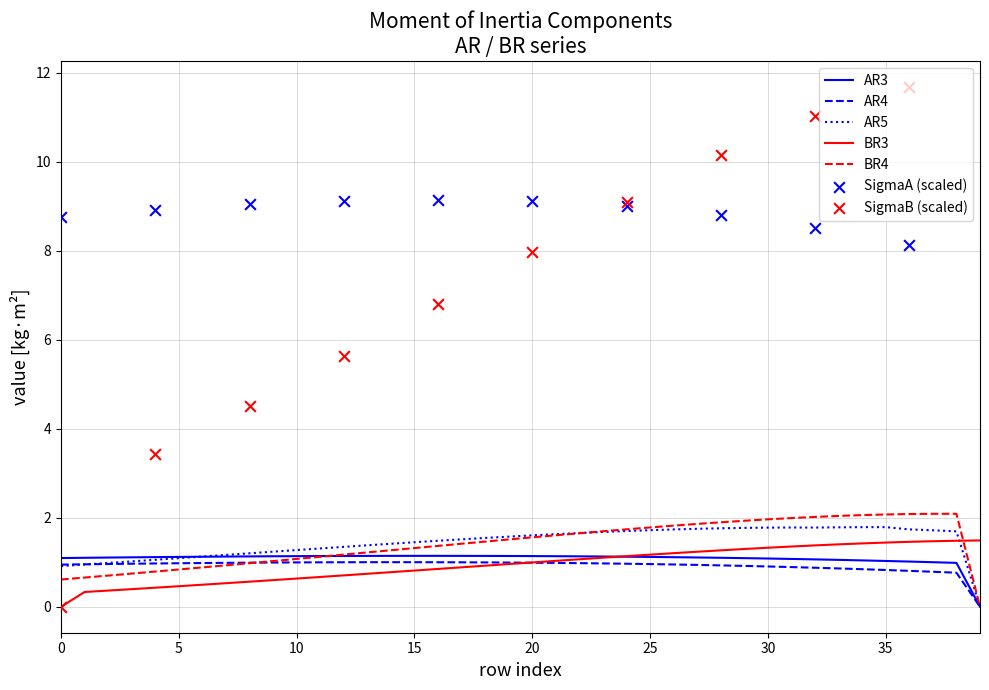

At which category is the sum across all series the highest?

35